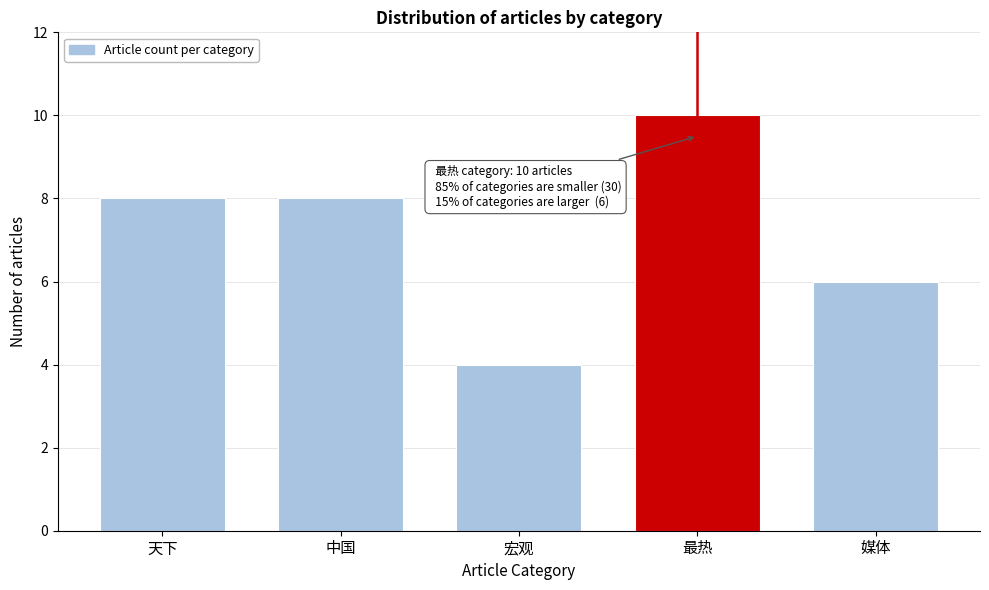

Reading right to left, list all the values displayed in this chart.

6	10	4	8	8